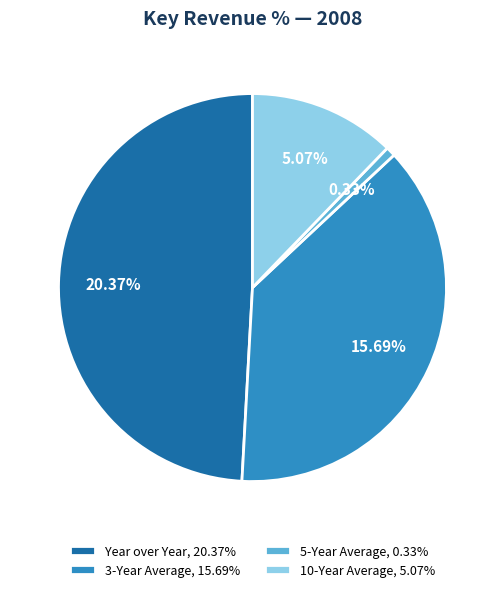

How many slices are in this pie chart?

4